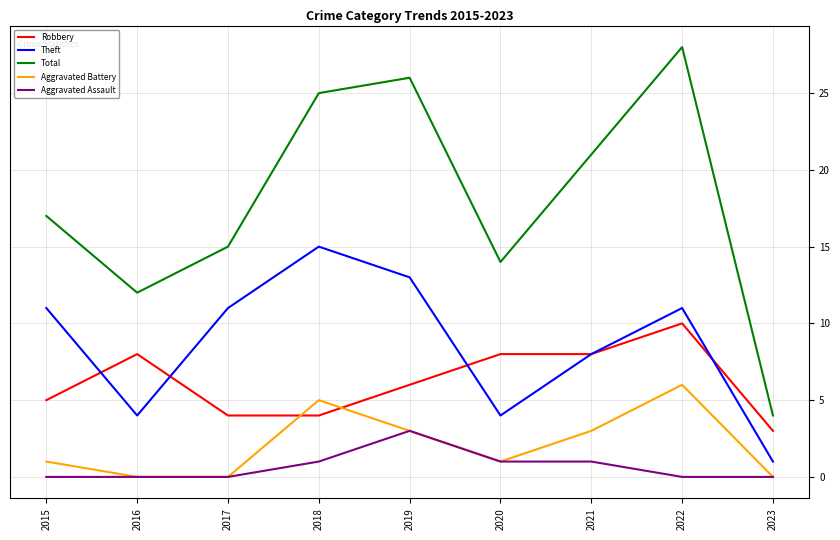

Is it true that Robbery equals 2 at 2018?

False